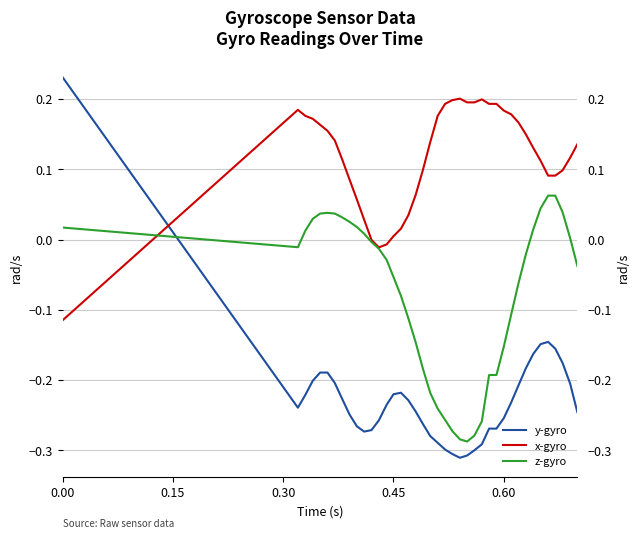

What is the label of the 38th point from the right?

0.30